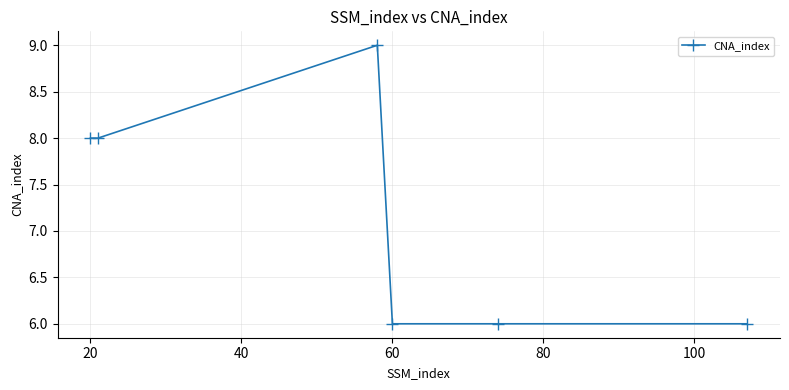

What is the value of the 2nd point from the left?

8